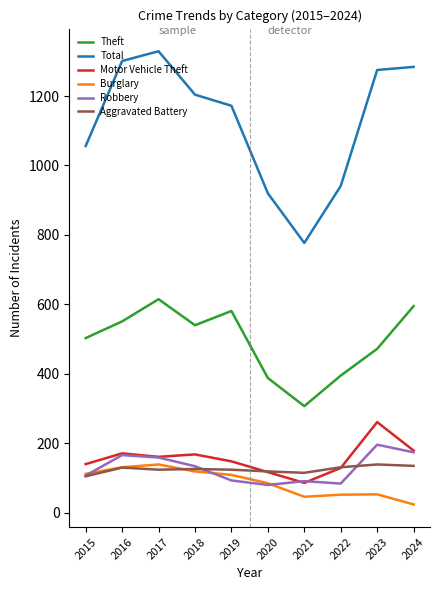

What is the greatest value displayed?

1329